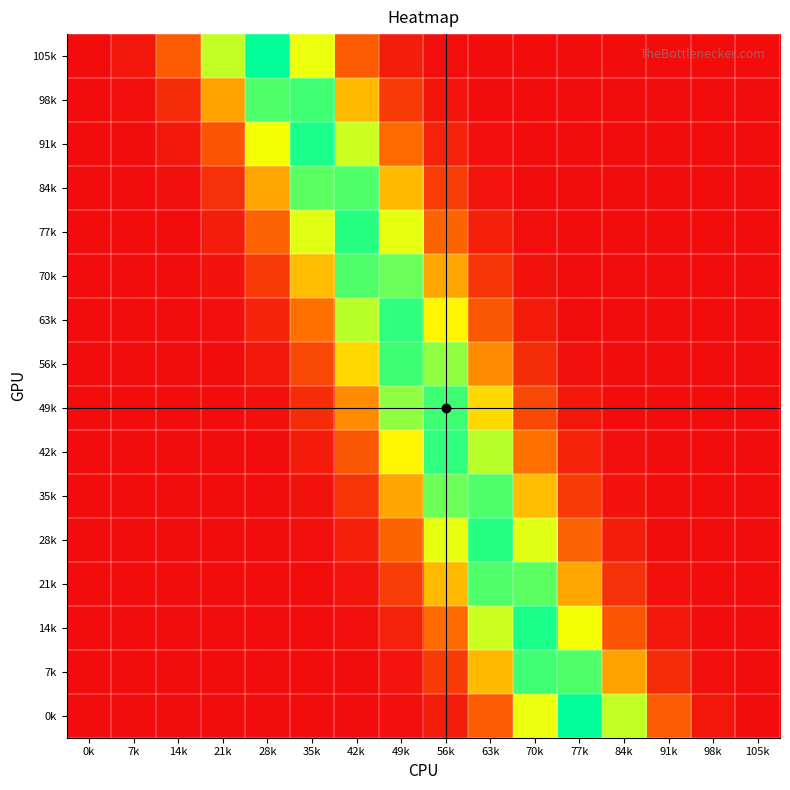

What is the maximum value shown in the chart?

0.3